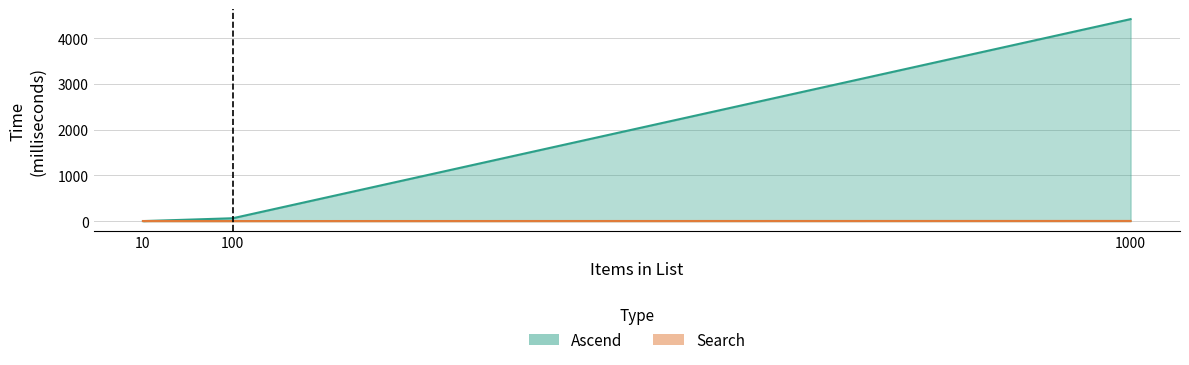

Rank the categories by Search value from highest to lowest.

1000, 10, 100